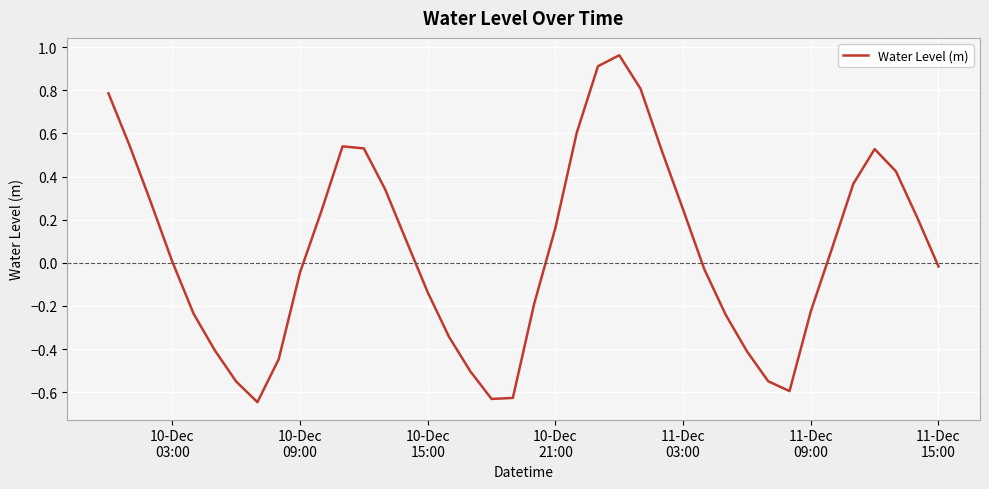

Count the number of data series in this chart.

1